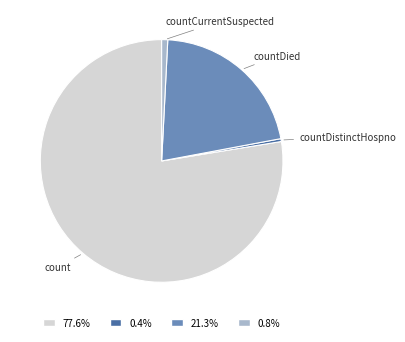

Is there any slice that represents more than half of the pie?

Yes